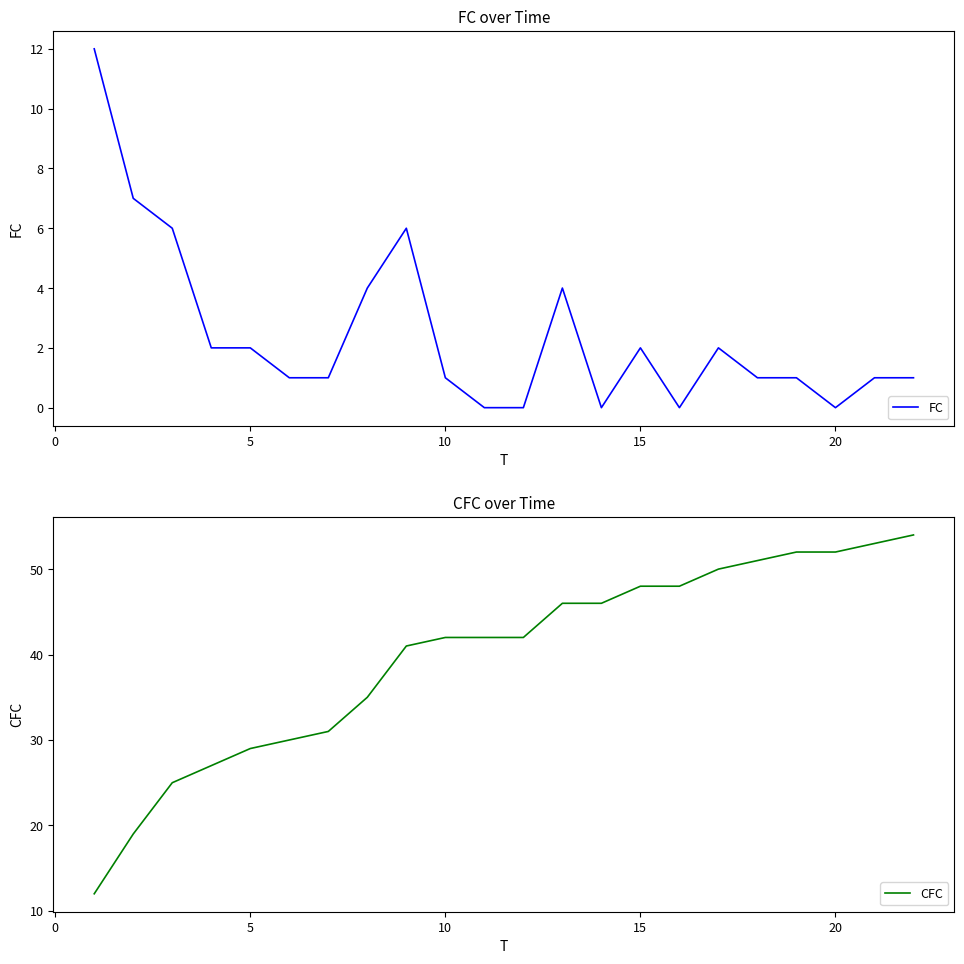

What is the highest value of the CFC series?

54